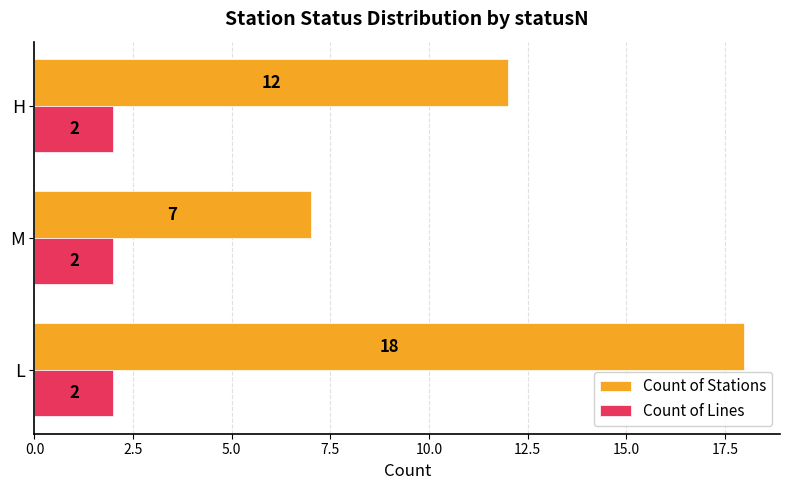

At which category is the sum across all series the highest?

L